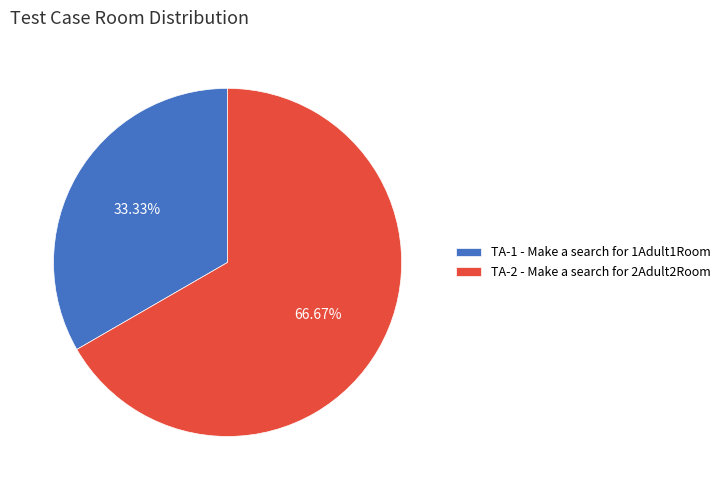

True or false: TA-2 - Make a search for 2Adult2Room accounts for 67% of the total.

True